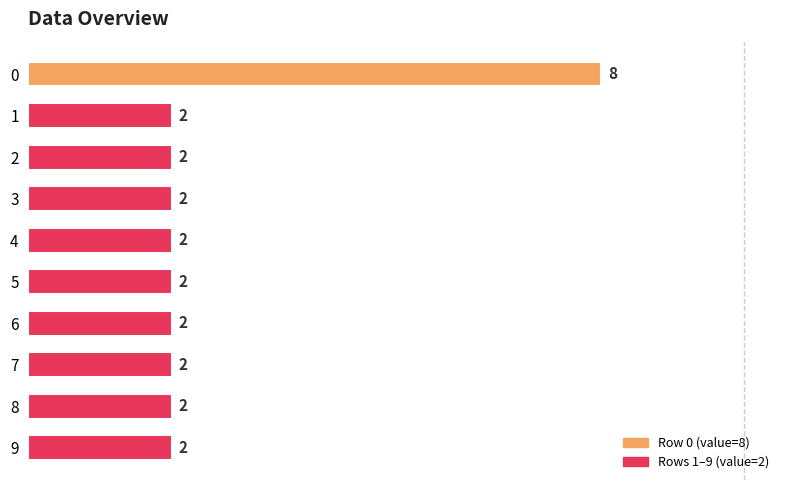

Is it true that the value at 9 is 1?

False